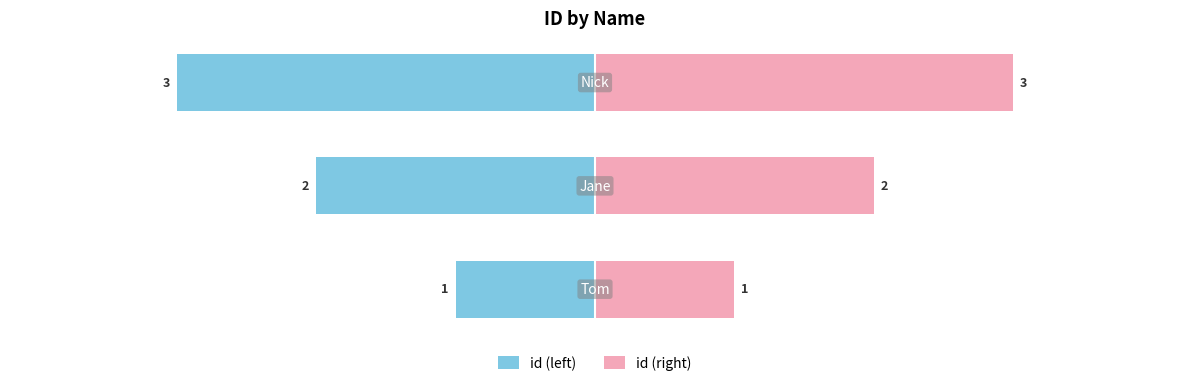

Reading left to right, transcribe all the data shown in this chart.

id (left): -1	-2	-3
id (right): 1	2	3